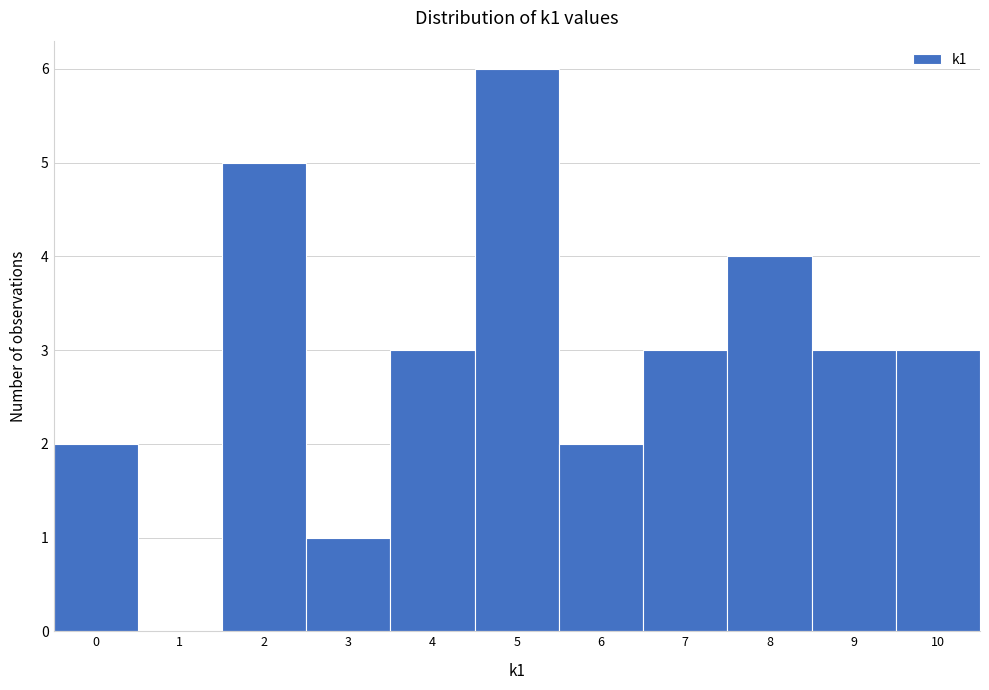

Over which range of the x-axis is the bar tallest?

4.5 to 5.5